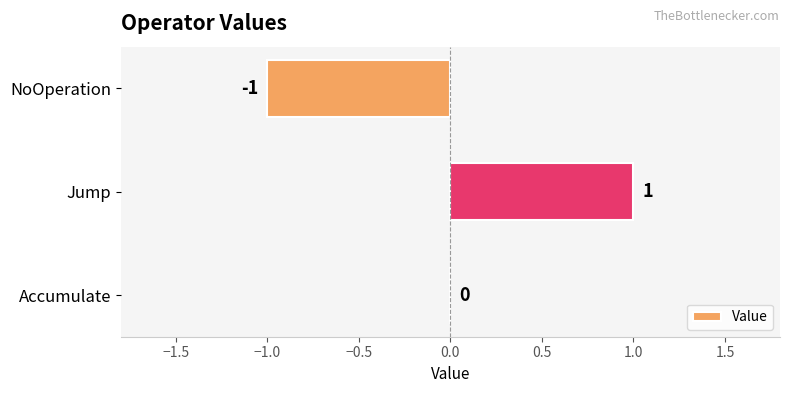

Is it true that the value at Jump is 1?

True